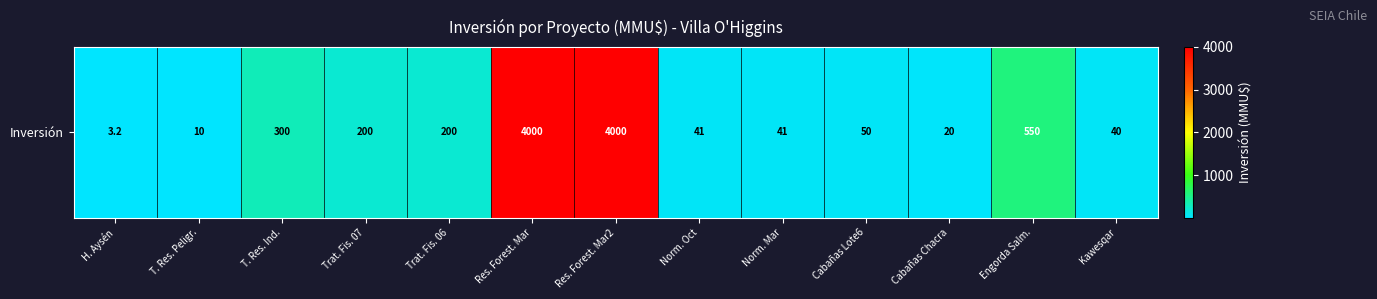

What is the greatest value displayed?

4000.0